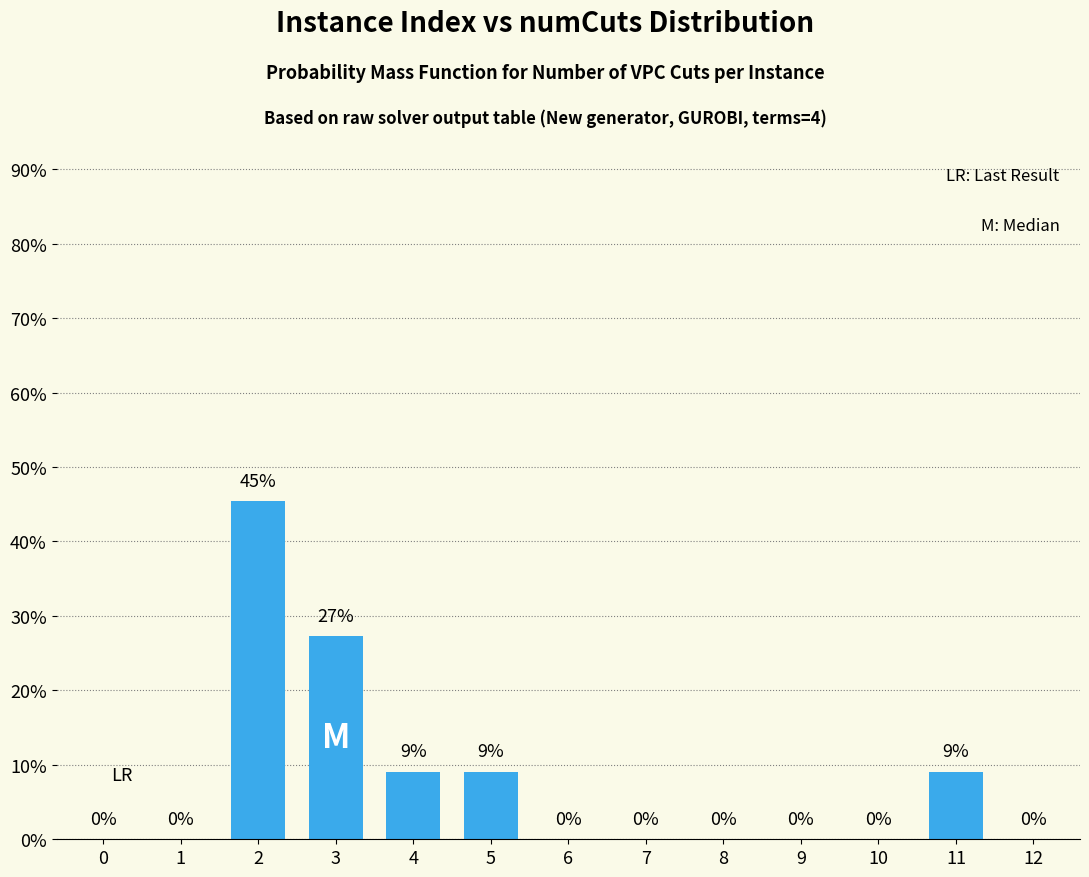

The value at 5 is 5.6. True or false?

False